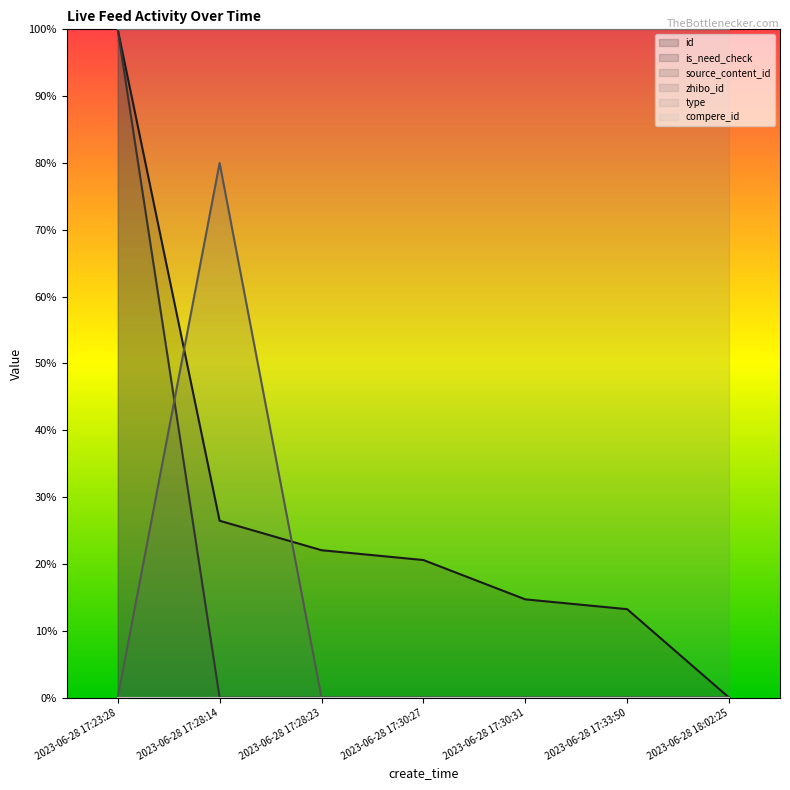

At how many categories does at least one series exceed 62?

2